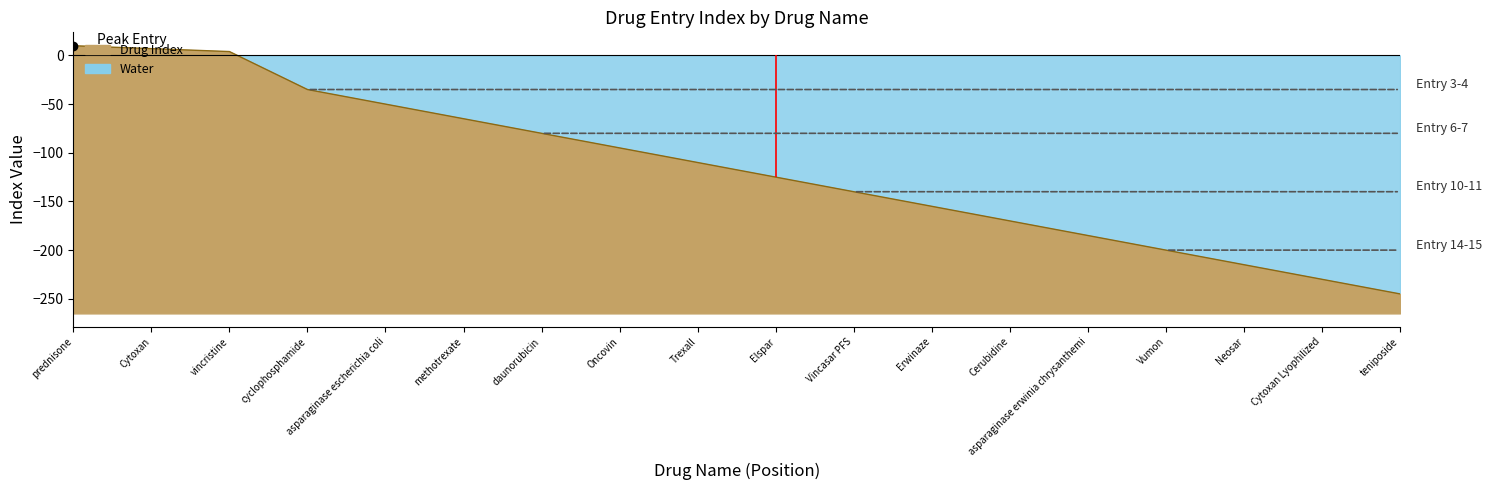

Which has a higher value, daunorubicin or vincristine?

vincristine